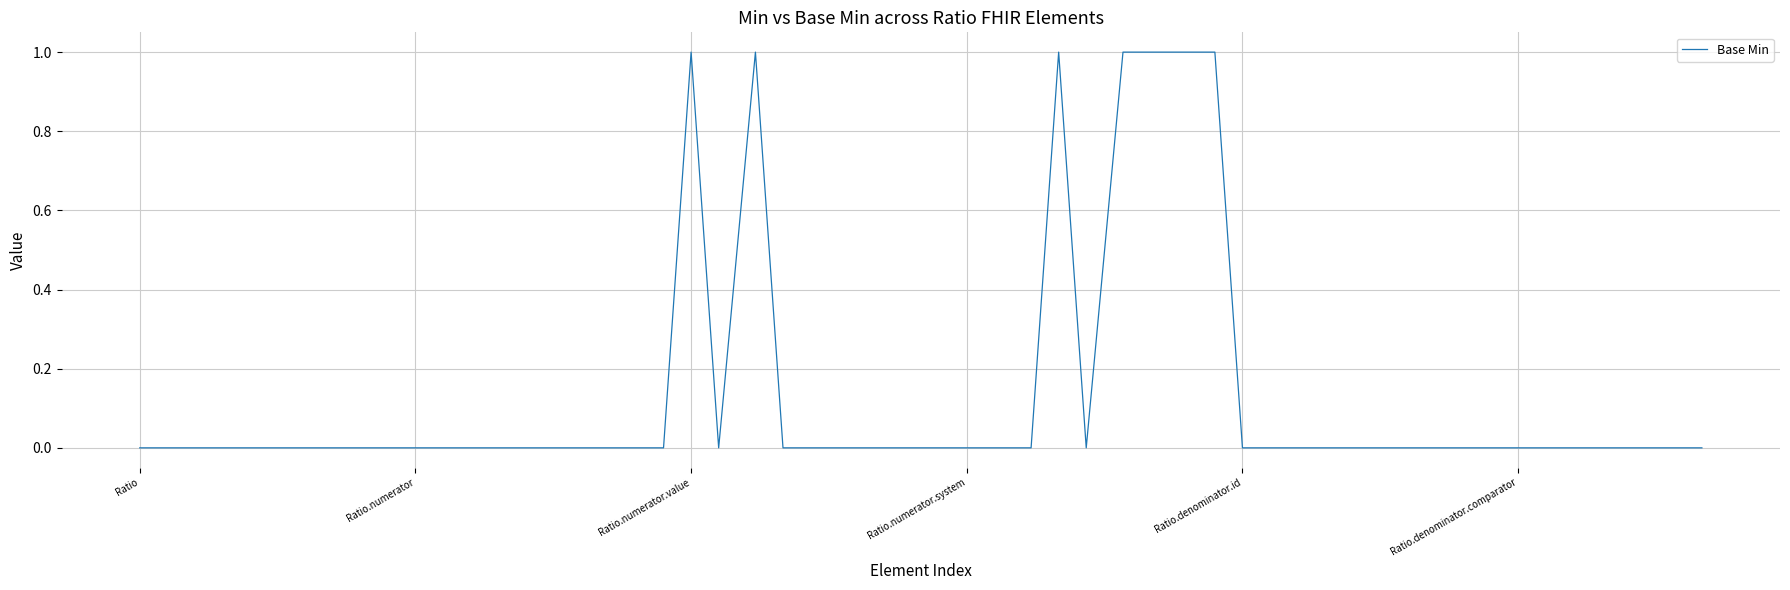

Does the chart display data point markers on the line(s)?

No